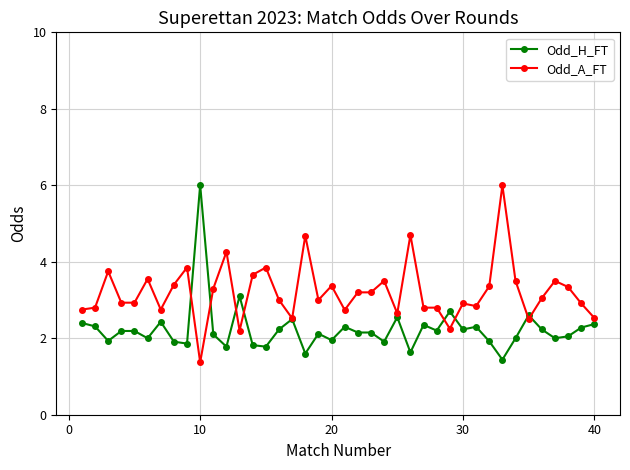

What is the value of the Odd_H_FT point at the 24th from the left?

1.9